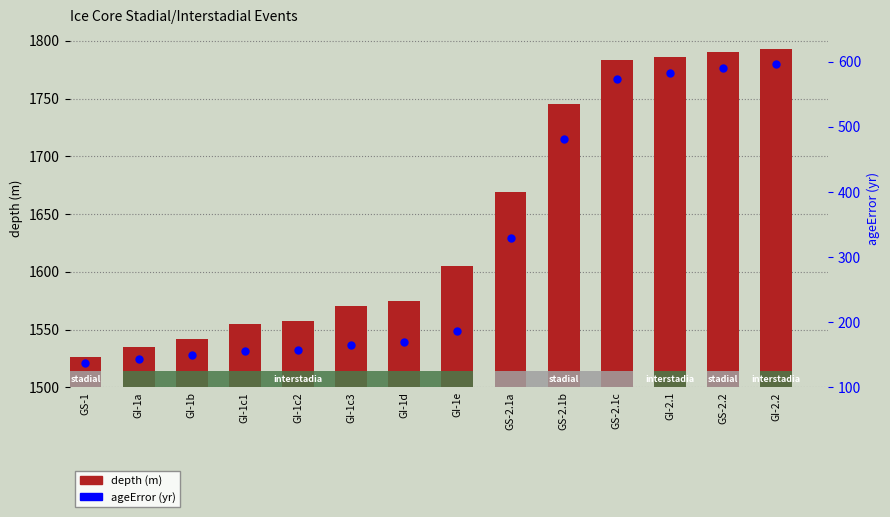

At how many categories does at least one series exceed 269?

14